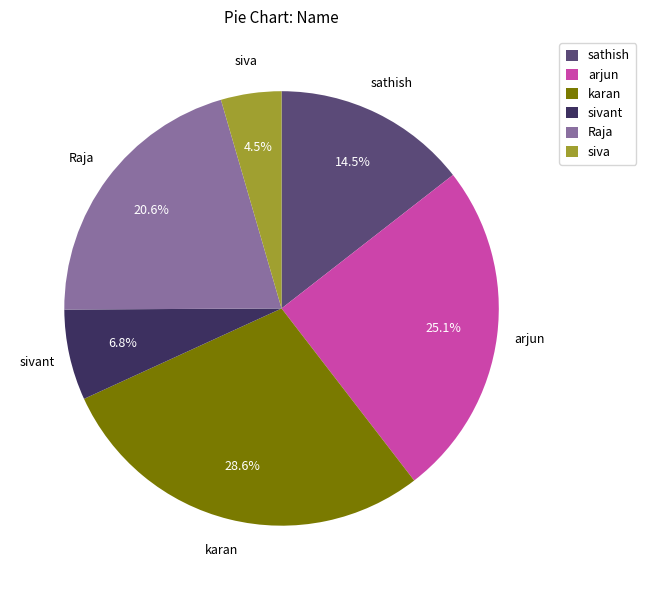

Which slice is the largest?

karan